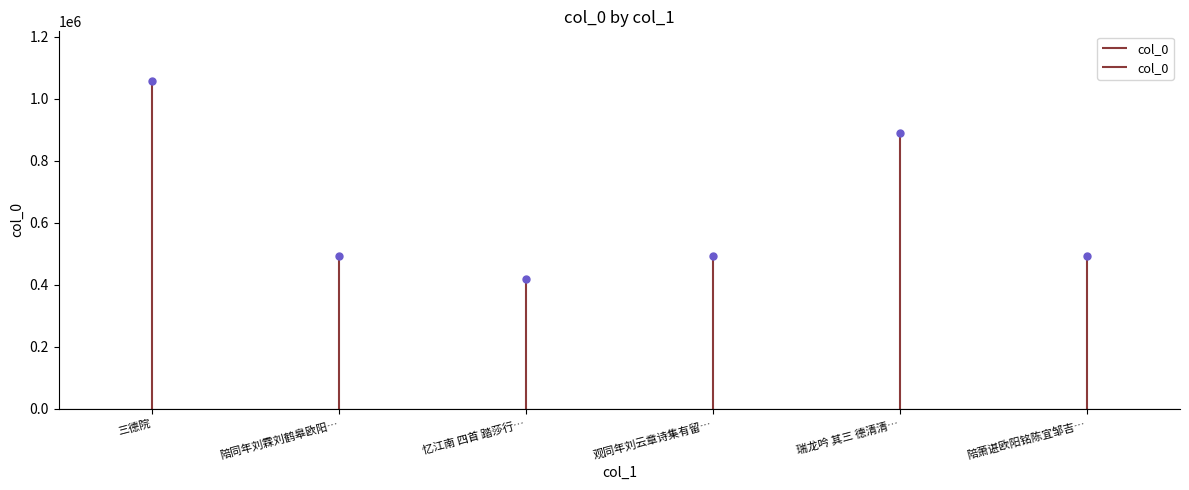

How many interior local peaks (higher than both neighbors) does the data have?

1